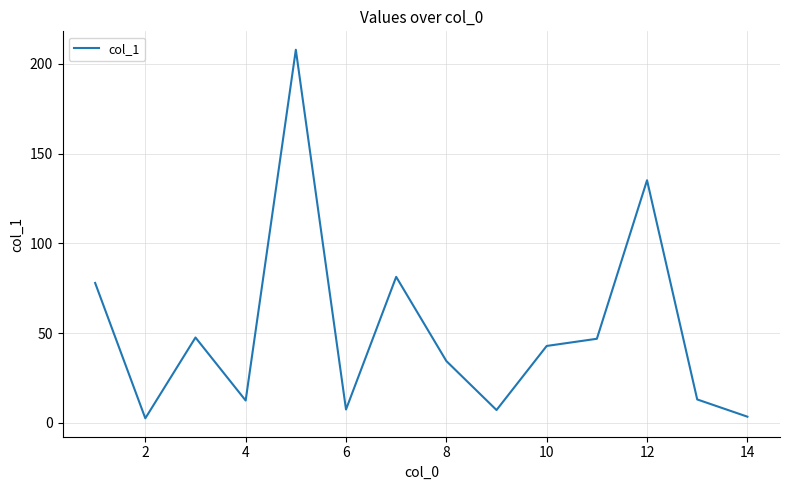

What is the maximum value shown in the chart?

207.8